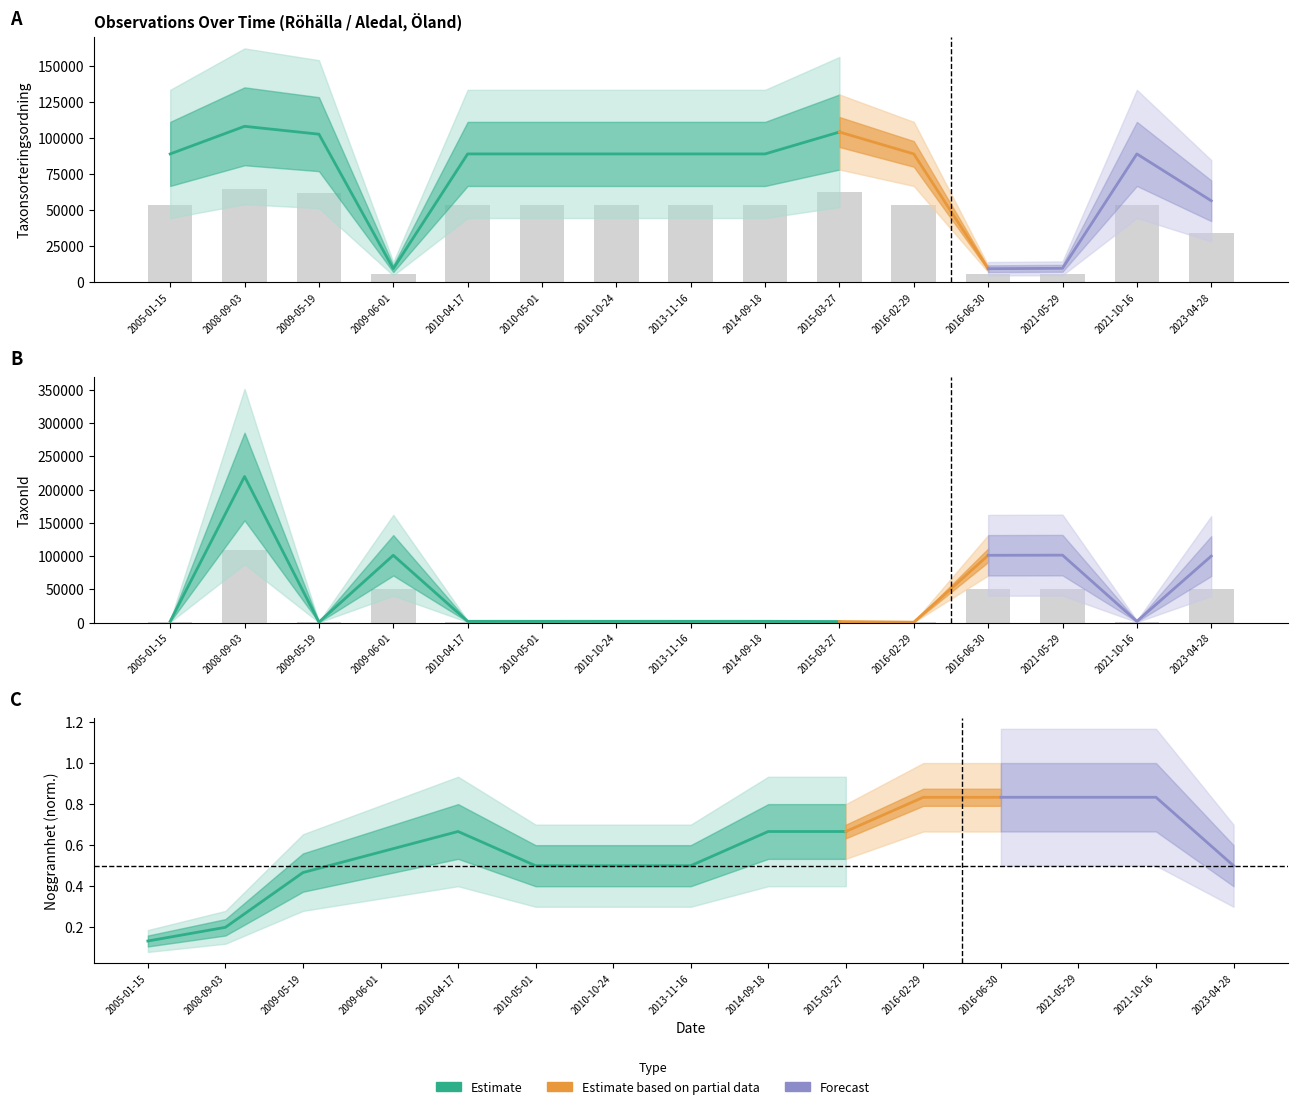

What is the maximum value for Taxonsorteringsordning?

64797.6